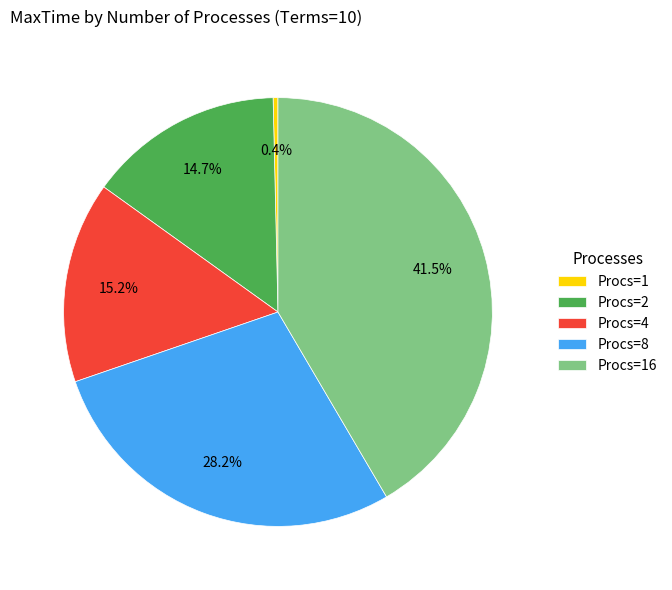

To the nearest percent, what is the average slice percentage?

20%